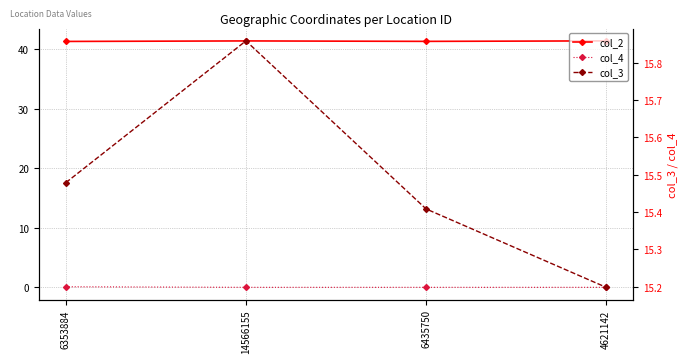

Rank the series by their maximum value, from highest to lowest.

col_2, col_3, col_4